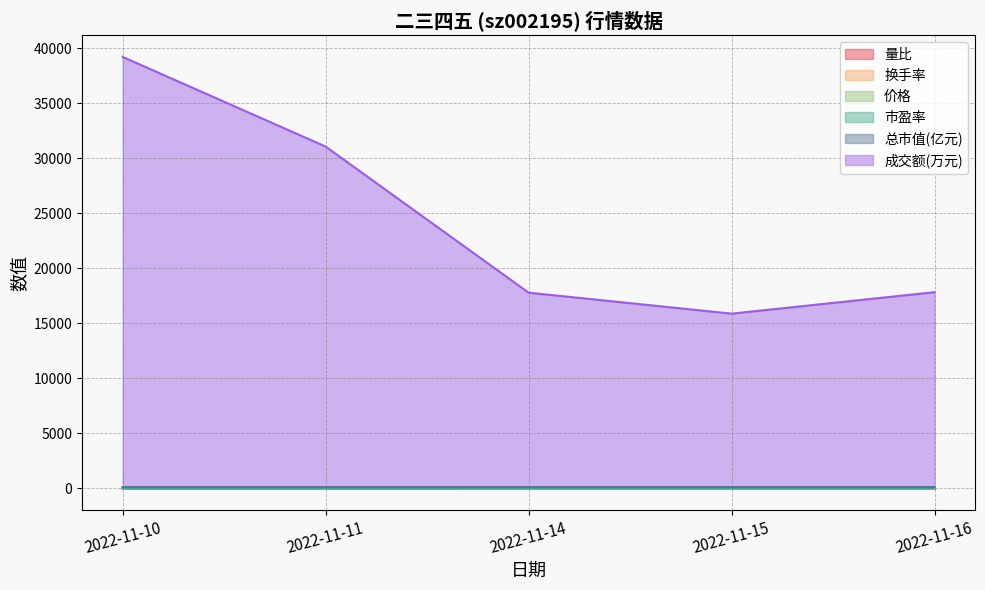

Count the number of categories in the chart.

5